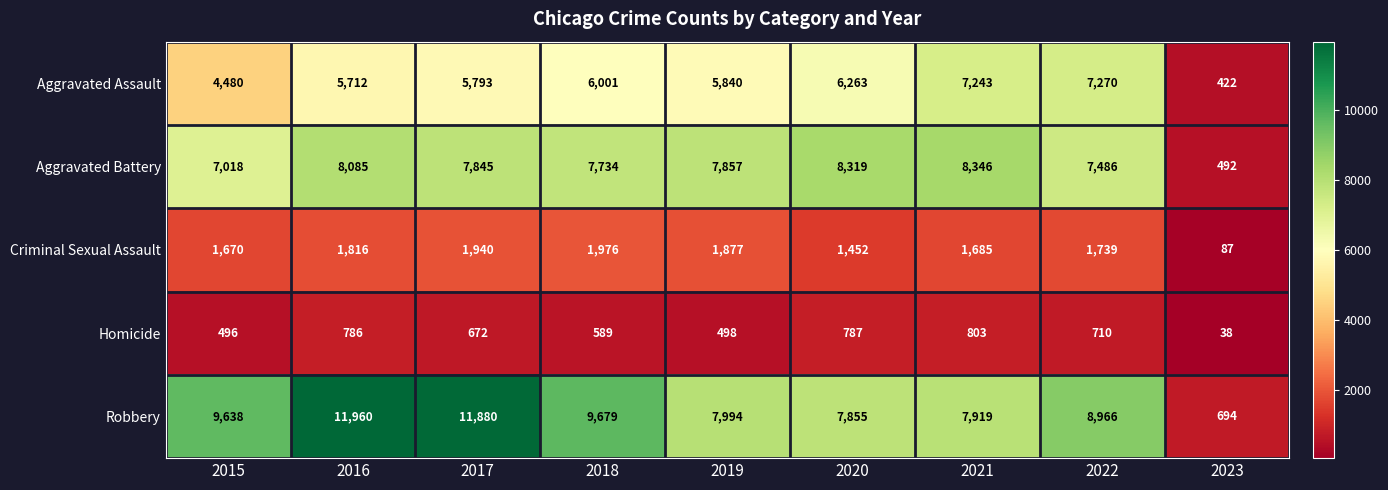

The value of Robbery at 2023 is 1197. True or false?

False